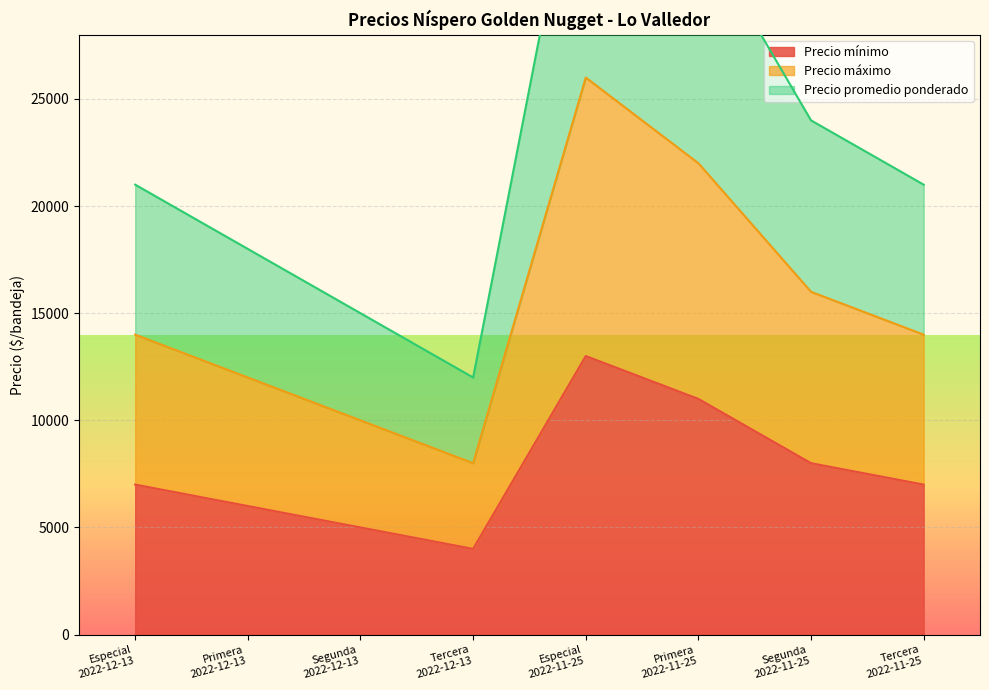

At which category does Precio promedio ponderado reach its first local peak?

Especial
2022-11-25